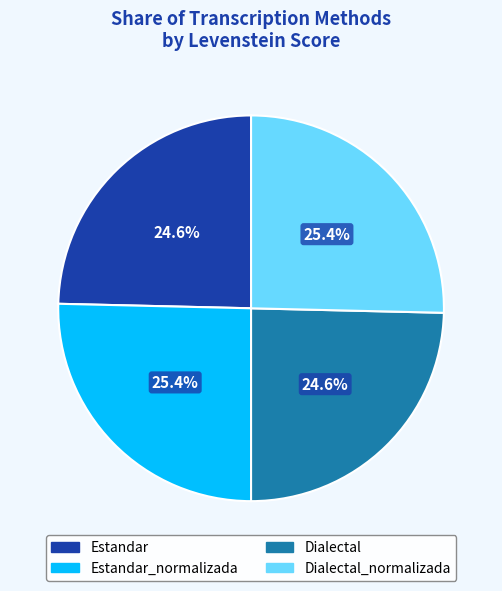

To the nearest percent, what is the difference between the largest and smallest slice percentages?

1%